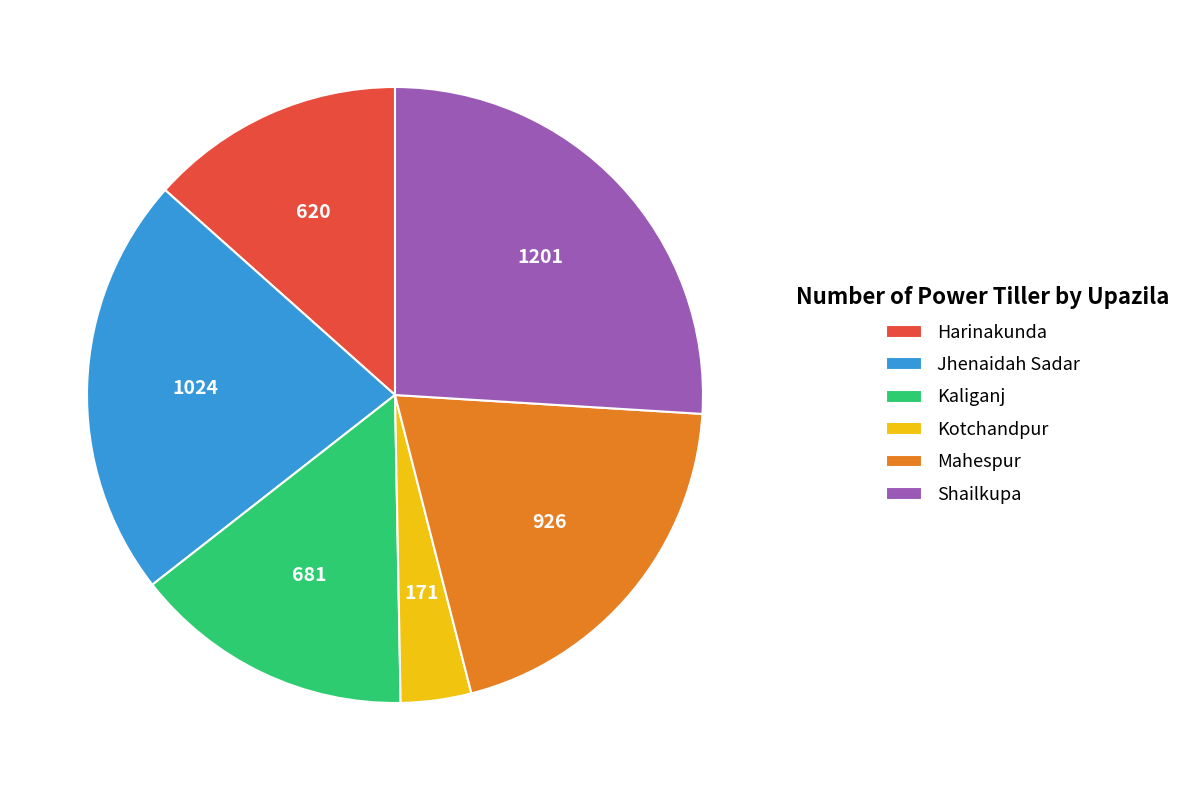

Combined, do Kotchandpur and Mahespur account for over 50%?

No